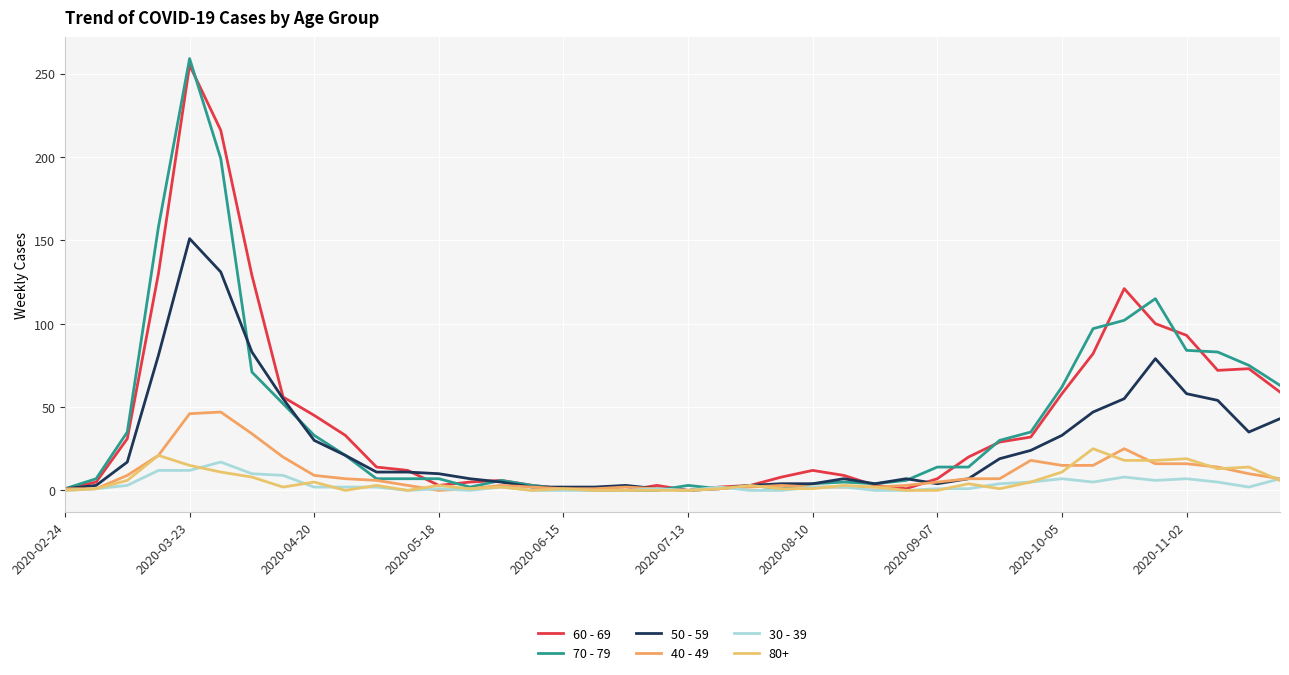

Does the chart have visible grid lines?

Yes